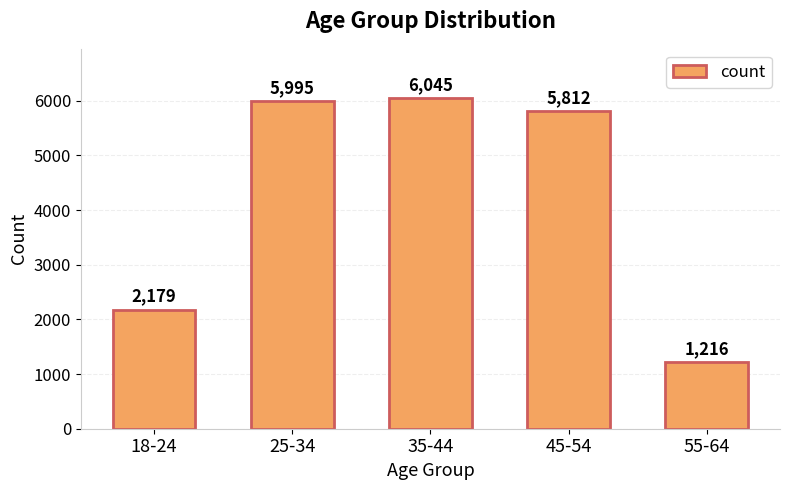

List the labels in order of value, largest first.

35-44, 25-34, 45-54, 18-24, 55-64